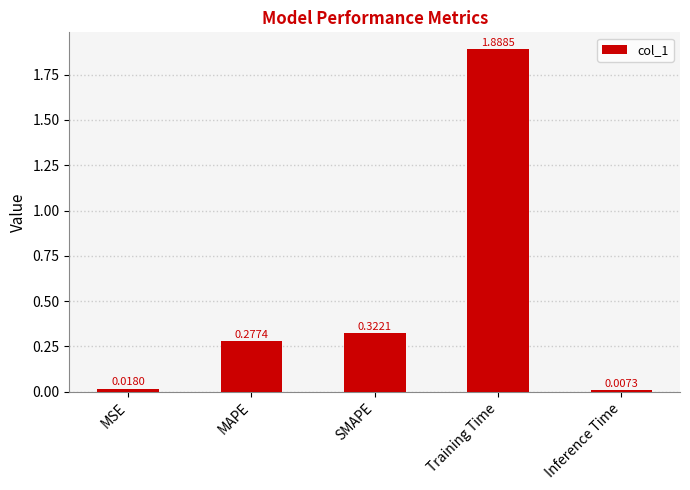

Rank the categories by value from lowest to highest.

Inference Time, MSE, MAPE, SMAPE, Training Time